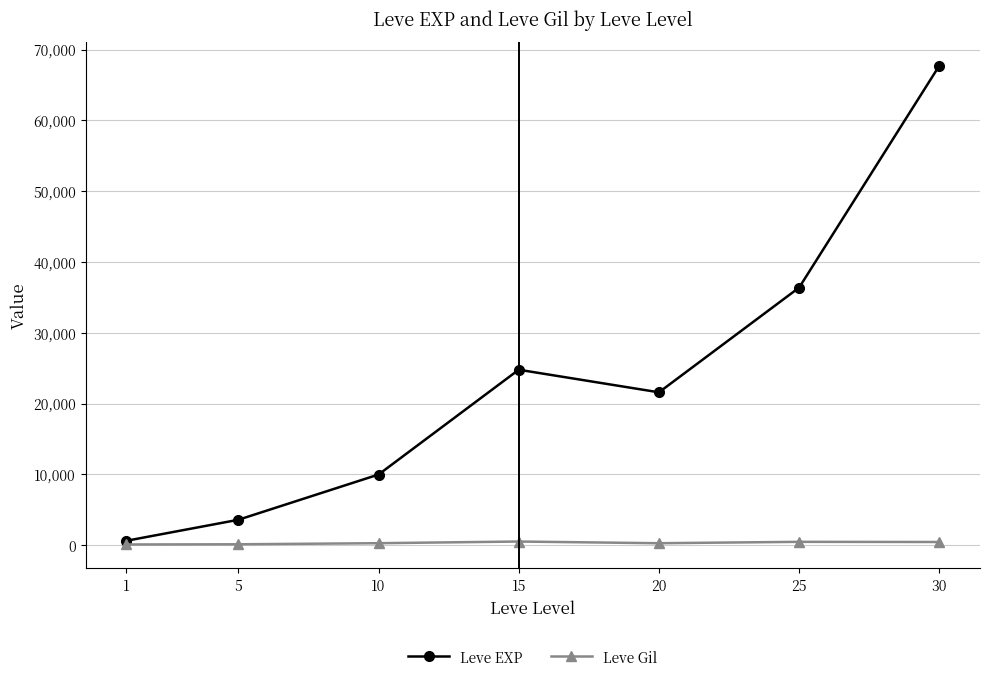

What is the value of the Leve EXP point at the 2nd from the left?

3600